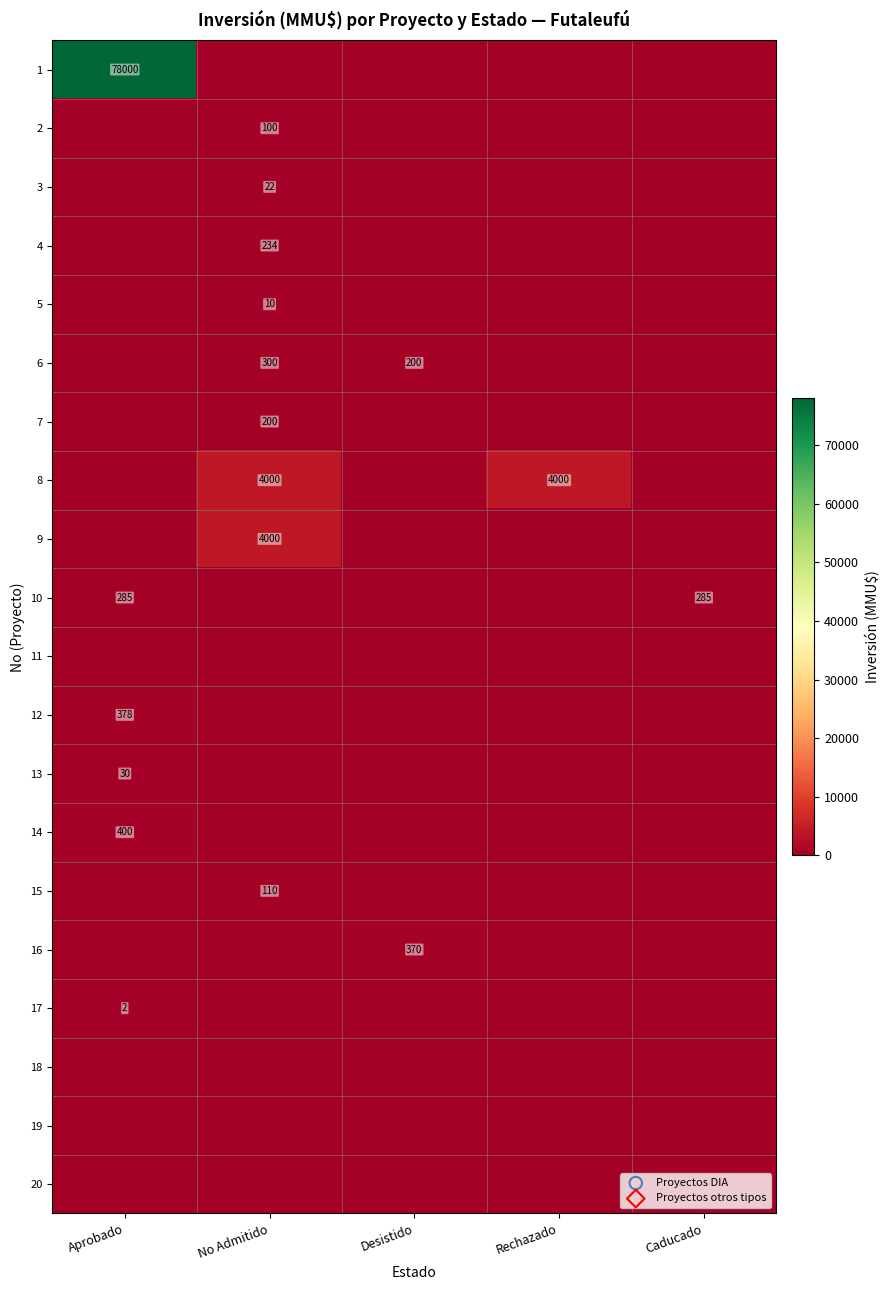

The 17 series shows 3 at Aprobado. True or false?

False